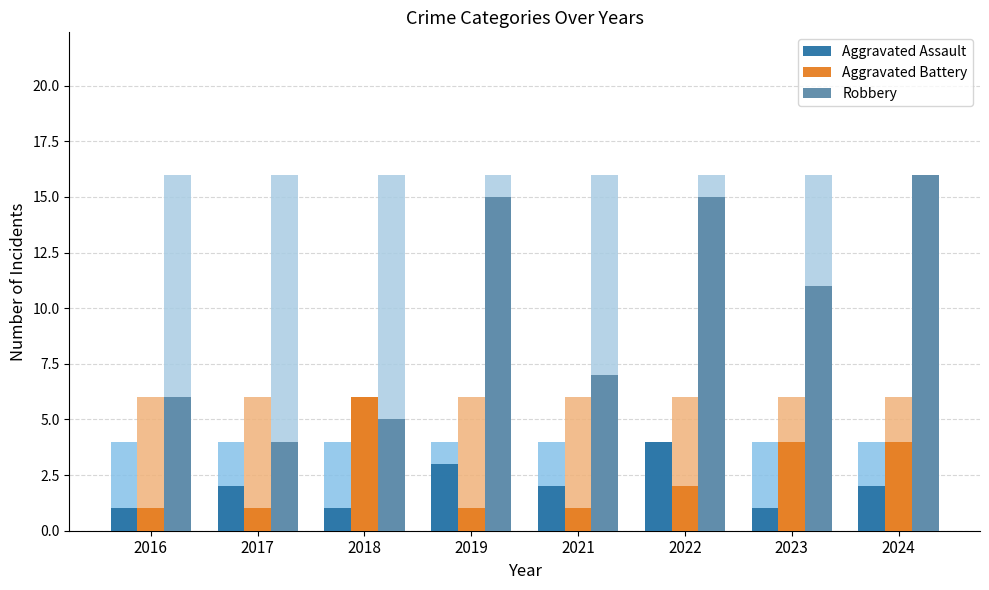

Rank the series by their maximum value, from lowest to highest.

Aggravated Assault, Aggravated Battery, Robbery